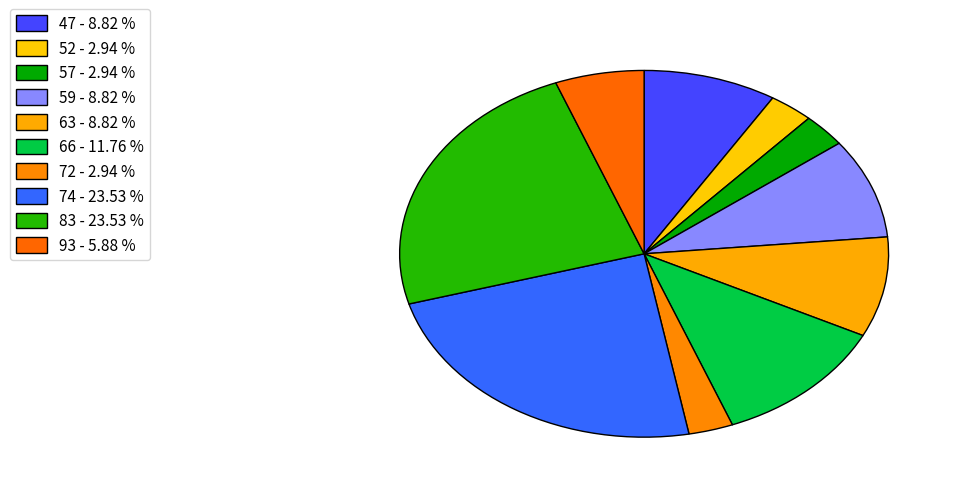

Between 93 and 66, which is larger?

66